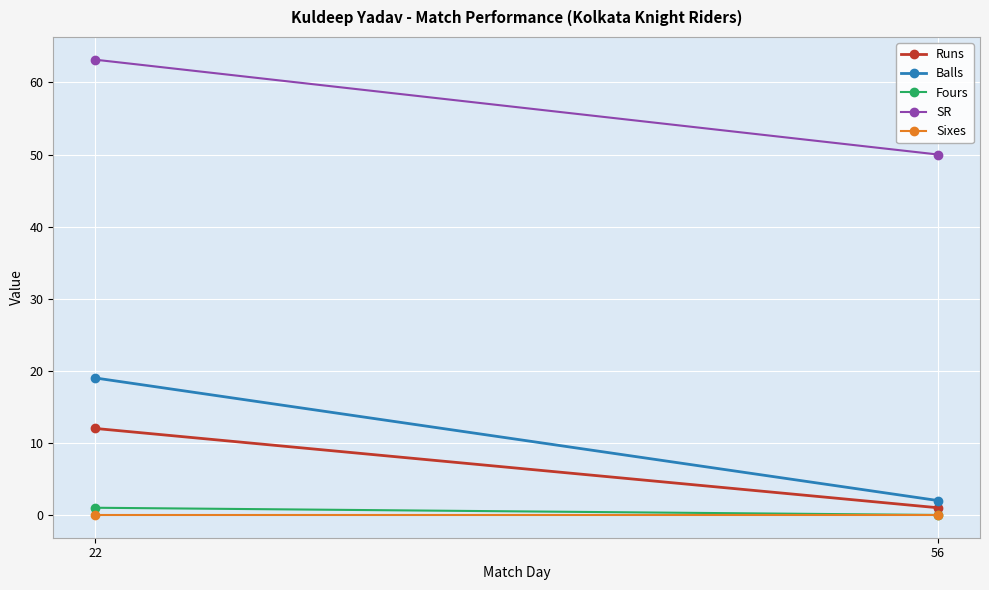

Rank the series at 56 from lowest to highest value.

Fours, Sixes, Runs, Balls, SR